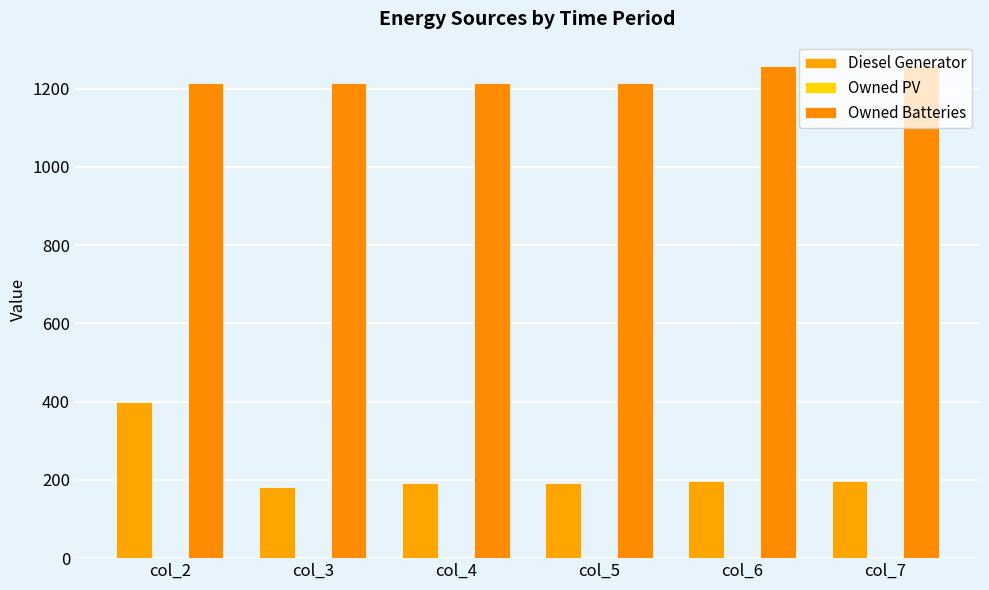

Rank the categories by Owned Batteries value from lowest to highest.

col_2, col_3, col_4, col_5, col_6, col_7